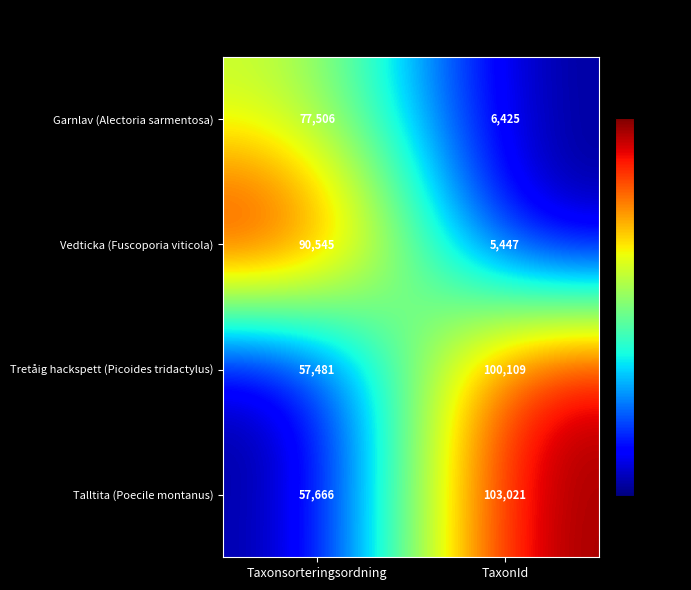

At which label does Garnlav (Alectoria sarmentosa) reach its peak?

Taxonsorteringsordning